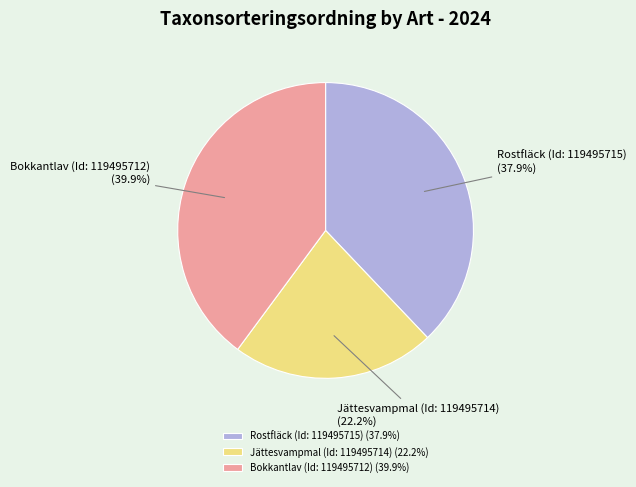

How many slices are in this pie chart?

3